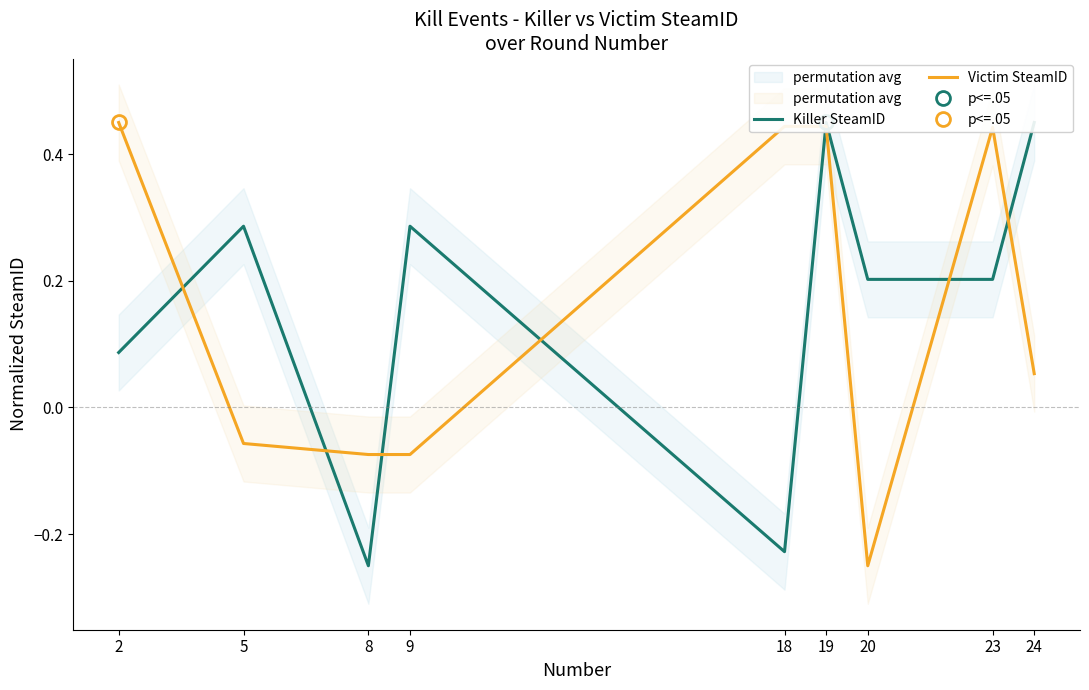

The value of Killer SteamID at 20 is 0.3. True or false?

False